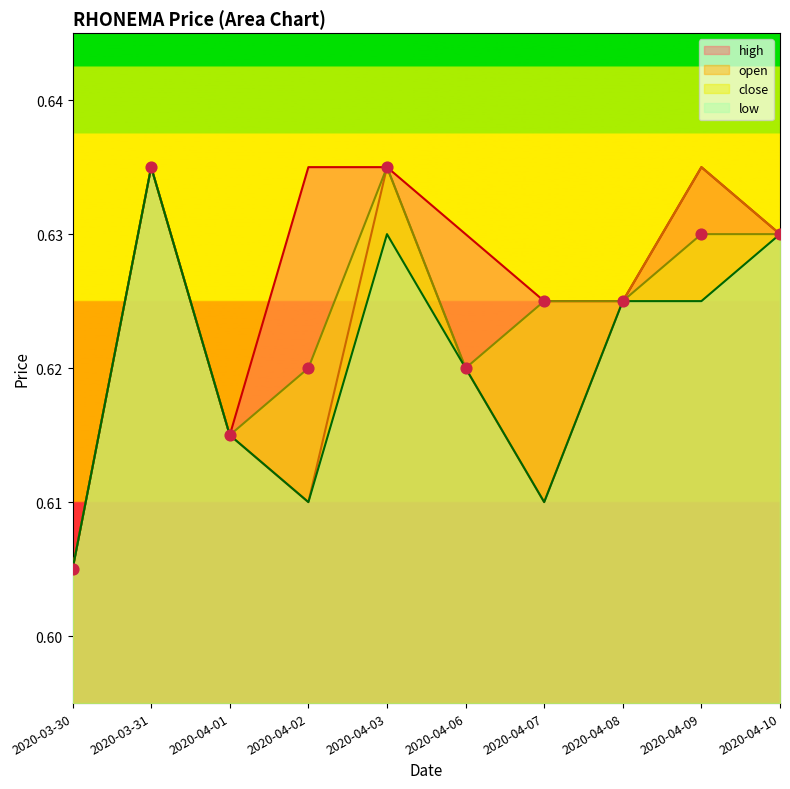

Is the value of low at 2020-04-01 greater than the value of close at 2020-04-10?

No